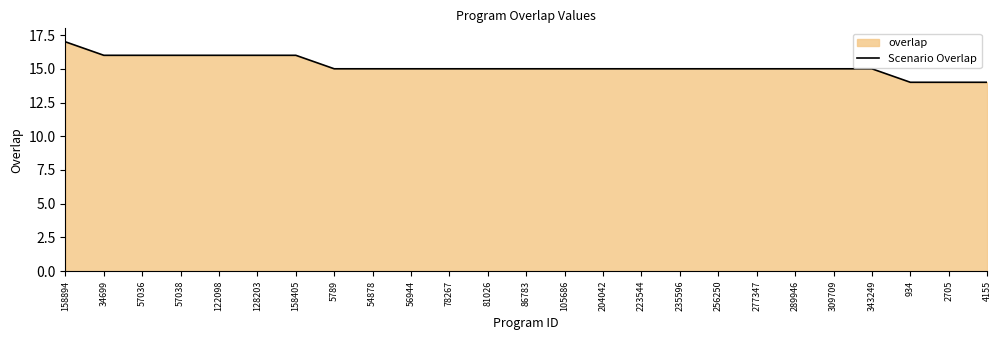

What is the label of the 16th point from the left?

223544